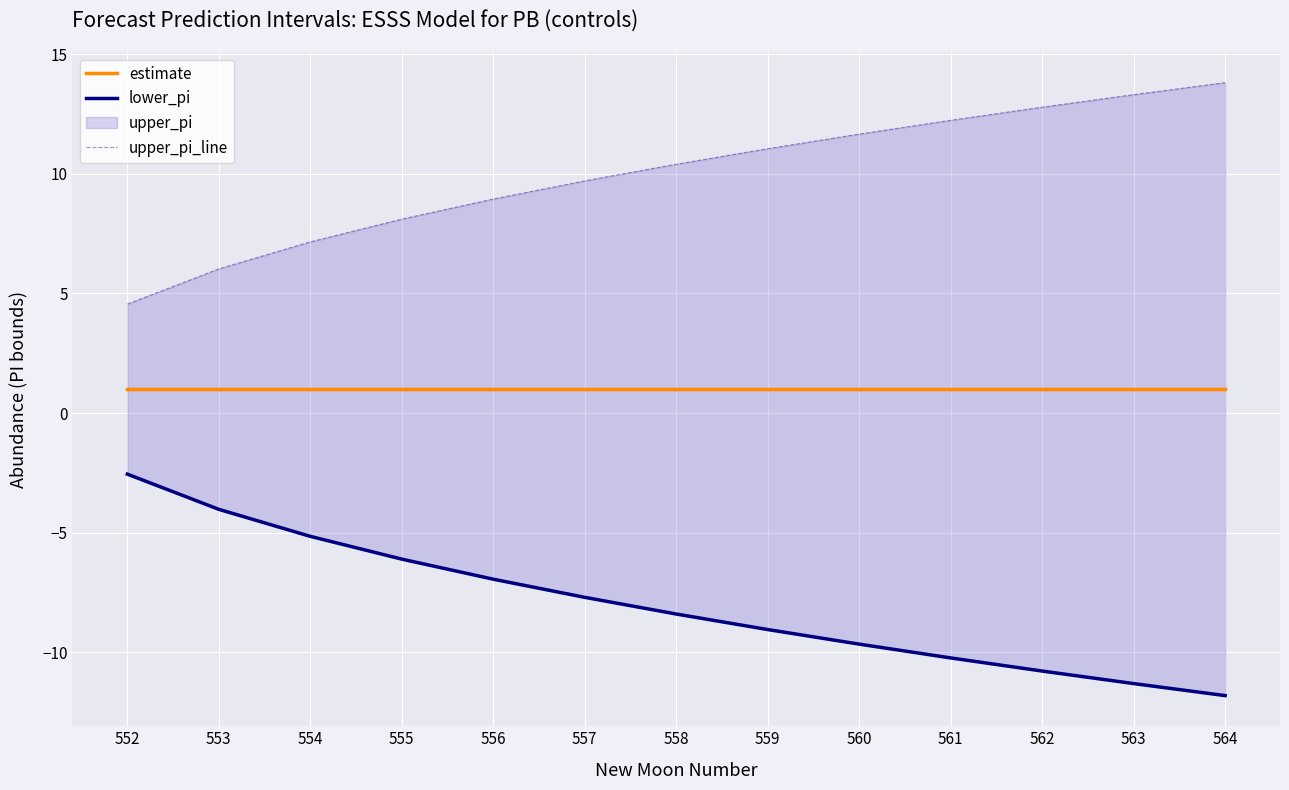

Is it true that estimate equals 0.2 at 555?

False